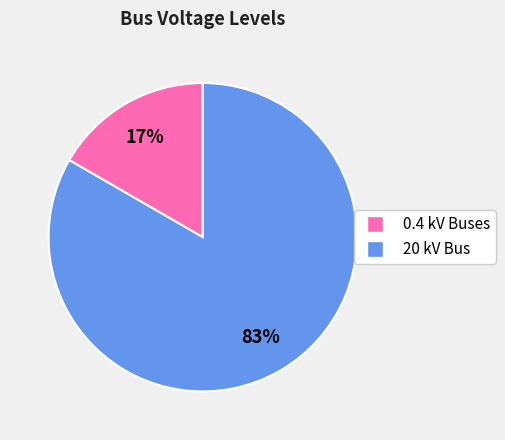

Is there any slice that represents more than half of the pie?

Yes